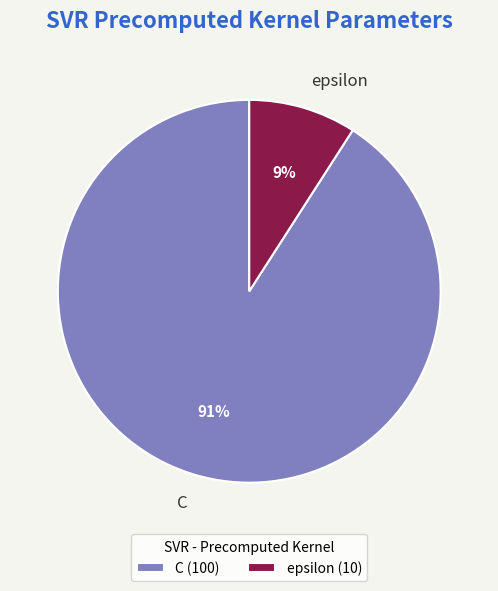

What is the largest slice in the pie chart?

C